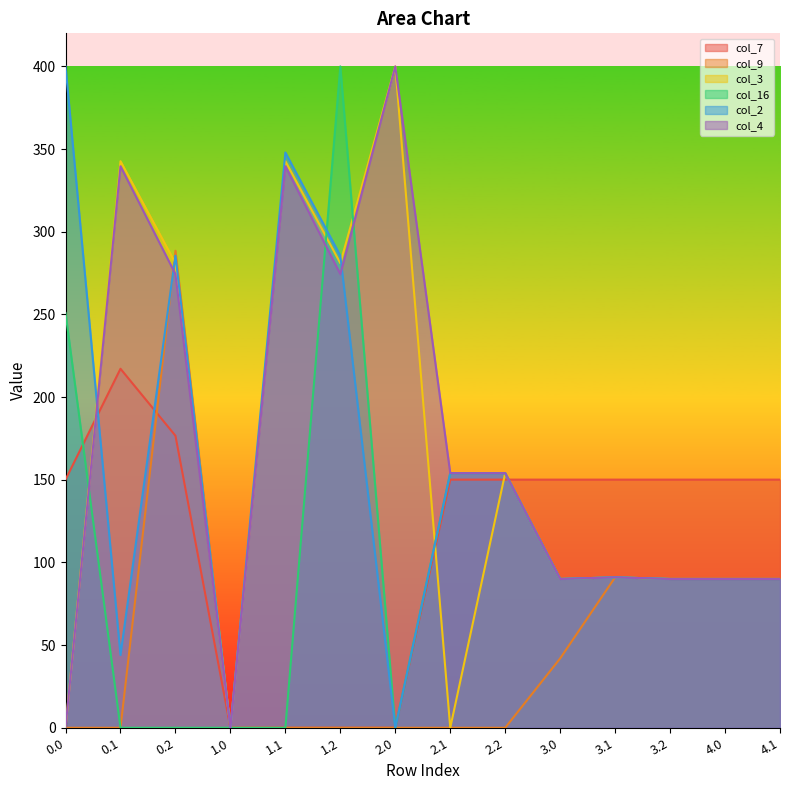

Reading left to right, list all the values displayed in this chart.

col_7: 150.1	217.1	176.6	0.0	0.0	0.0	0.0	150.1	150.1	150.1	150.1	150.1	150.1	150.1
col_9: 0.0	0.0	288.5	0.0	0.0	0.0	0.0	0.0	0.0	42.0	91.0	90.0	90.0	90.0
col_3: 0.0	342.7	281.0	0.0	342.7	281.0	400.0	0.0	154.0	90.0	91.0	90.0	90.0	90.0
col_16: 250.9	0.0	0.0	0.0	0.0	400.0	0.0	154.0	154.0	90.0	91.0	90.0	90.0	90.0
col_2: 400.0	44.0	285.5	0.0	347.9	285.5	0.0	154.0	154.0	90.0	91.0	90.0	90.0	90.0
col_4: 0.0	339.6	274.4	0.0	339.6	274.4	400.0	154.0	154.0	90.0	91.0	90.0	90.0	90.0